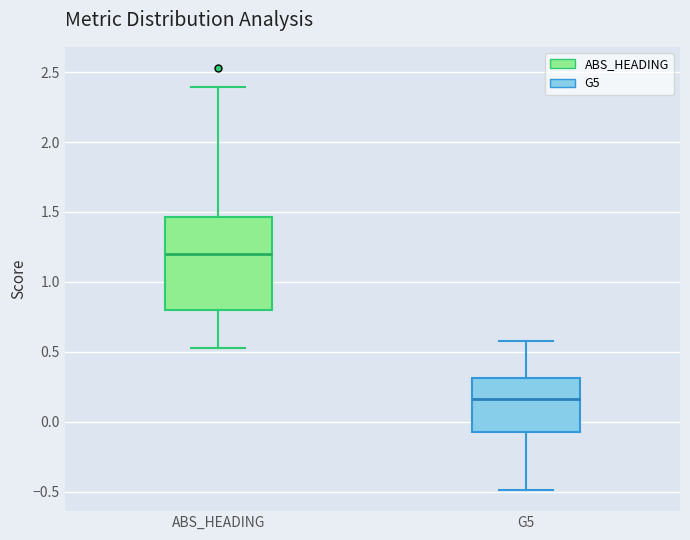

Reading left to right, read every box against the y-axis: the position of its median line, the range the box covers, and the ends of its whiskers. The values are not printed on the chart, so give them approximately, as read against the axis.

ABS_HEADING: median 1.20, box 0.80 to 1.45, whiskers 0.55 to 2.40
G5: median 0.15, box -0.05 to 0.30, whiskers -0.50 to 0.60